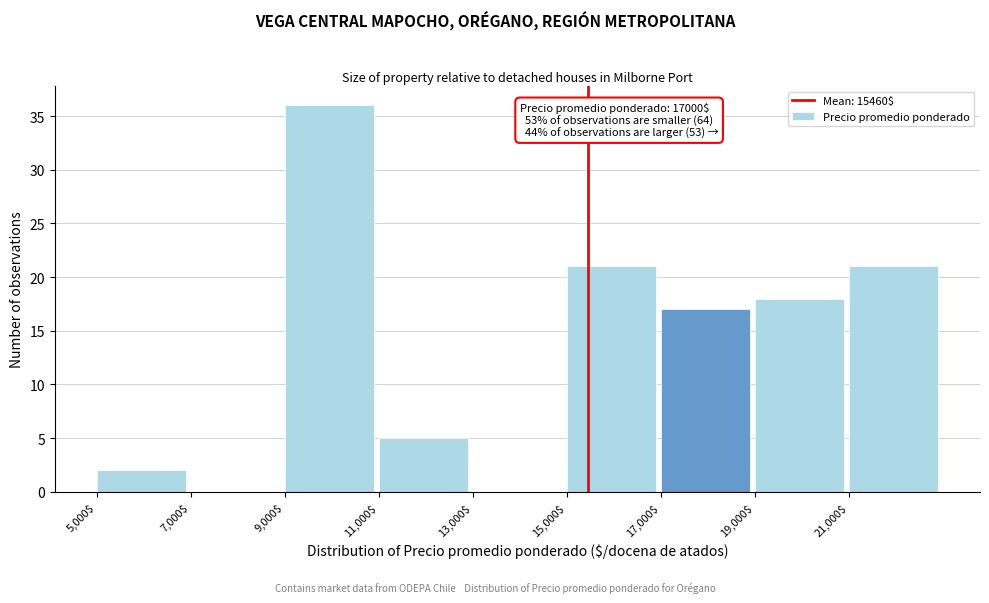

Which range on the x-axis has the tallest bar?

9000 to 11000